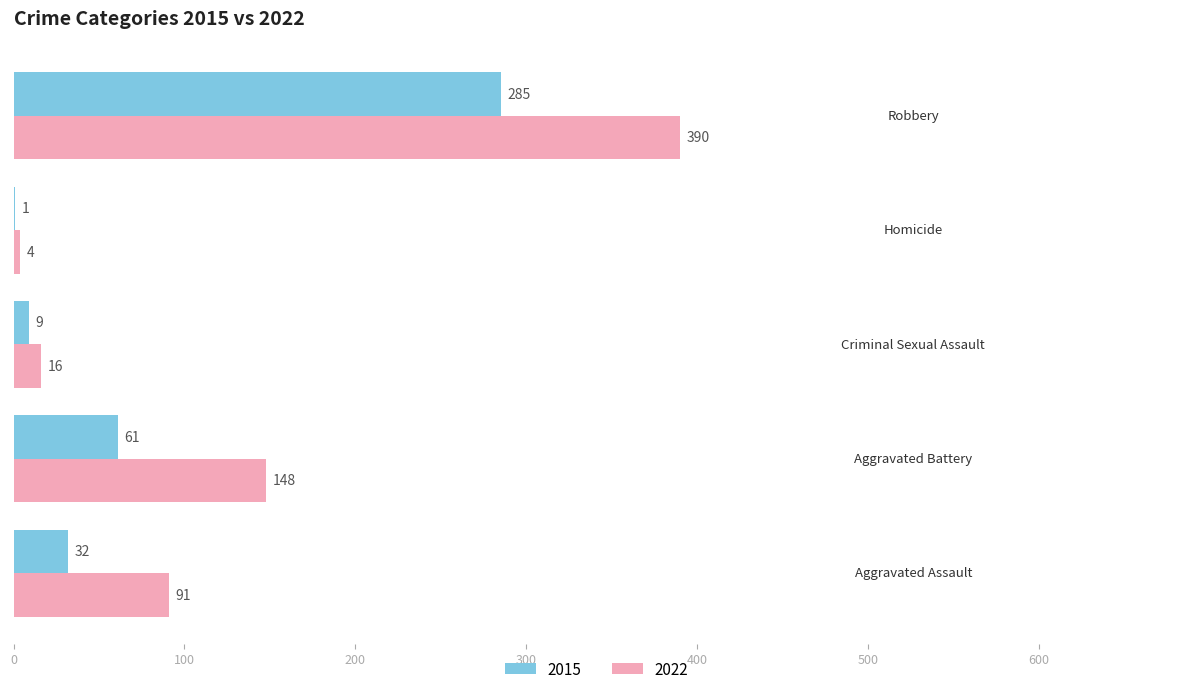

What is the sum of all 2022 values?

649